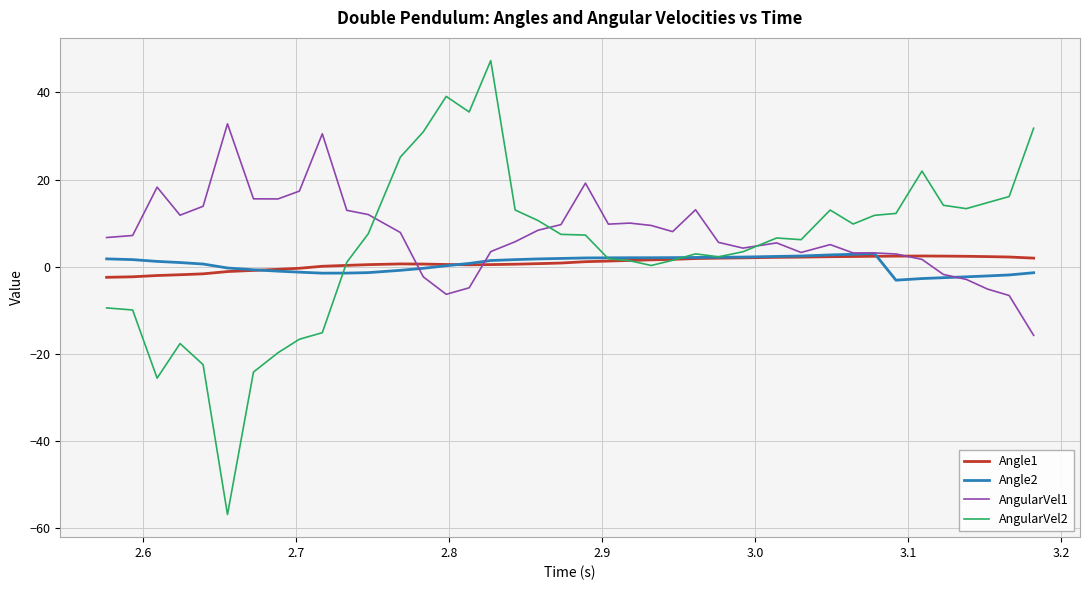

What is the maximum value for AngularVel1?

32.8